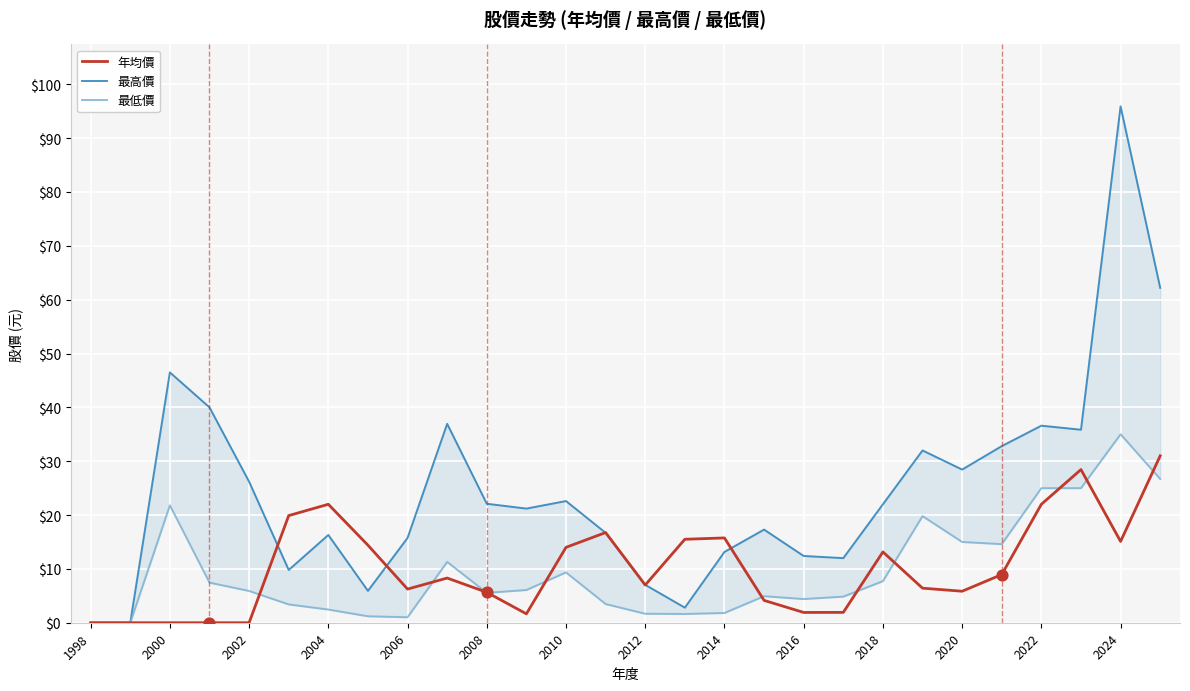

What are all the series names shown in the legend?

年均價, 最高價, 最低價